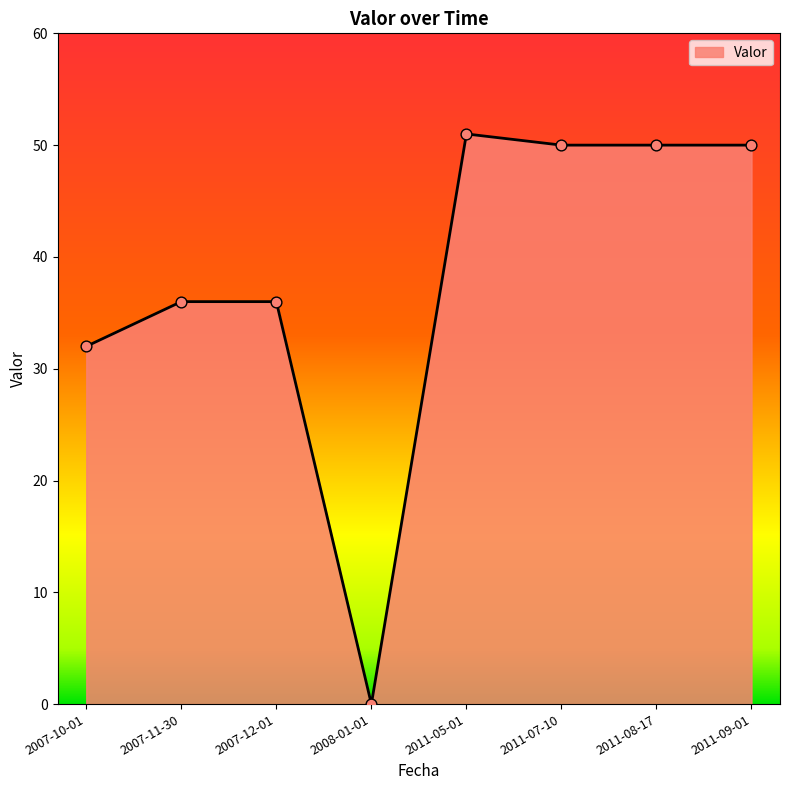

What is the ratio of the value at 2007-11-30 to the value at 2007-10-01?

1.1